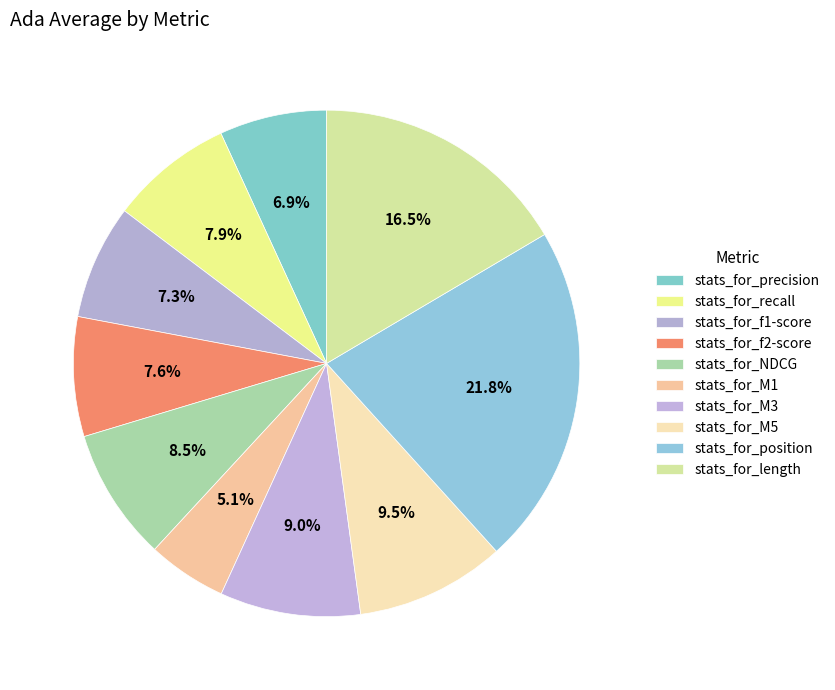

To the nearest percent, what is the difference between the stats_for_length and stats_for_f2-score slice percentages?

9%